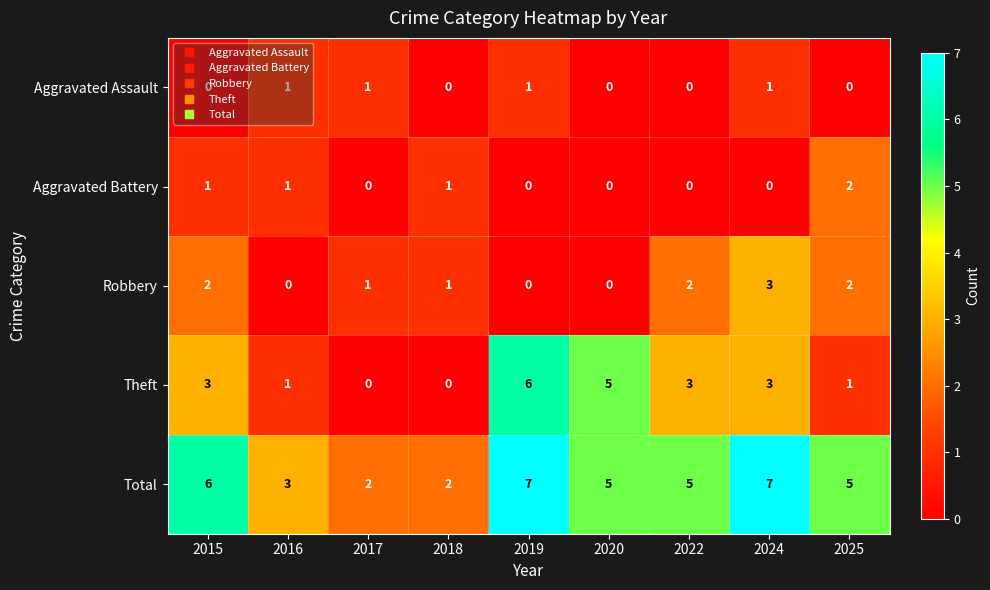

What is the difference between the second highest and second lowest values in the Theft series?

5